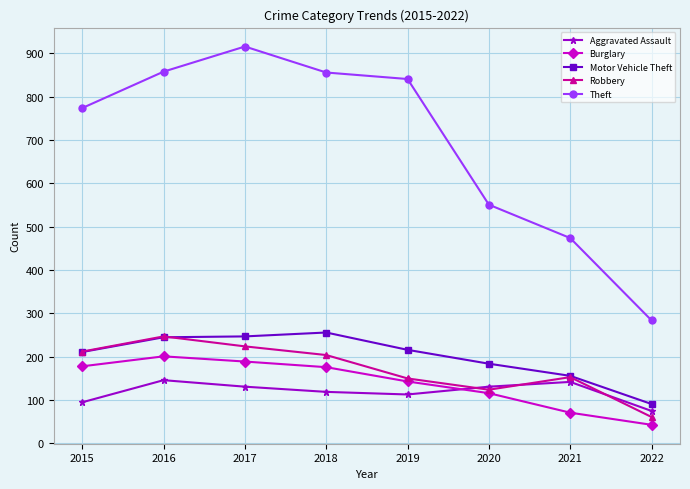

What is the total value across all series at 2022?

554